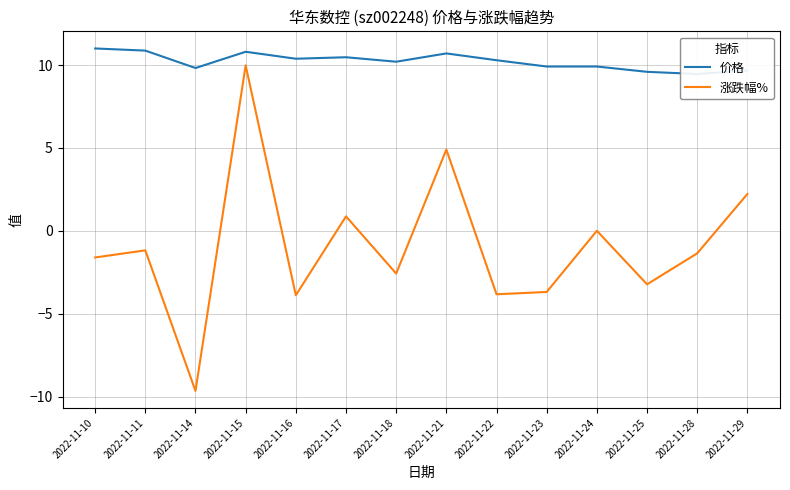

Which series changed the most between 2022-11-14 and 2022-11-16?

涨跌幅%